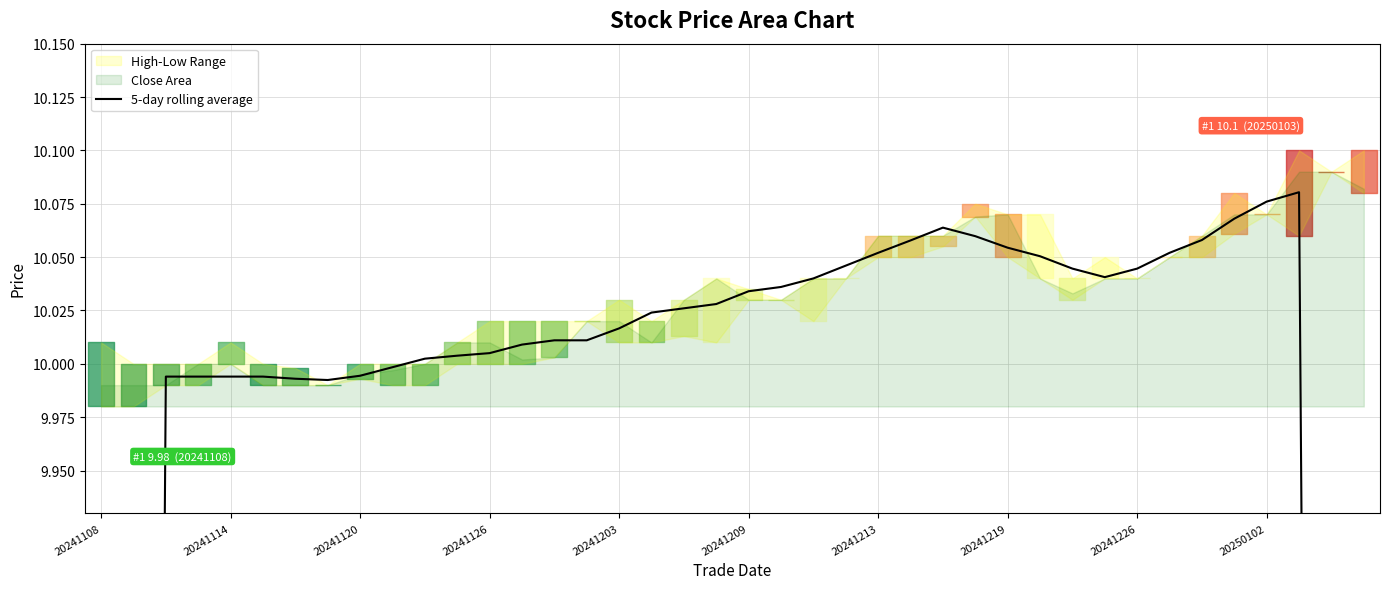

How many lines are shown in the chart?

1